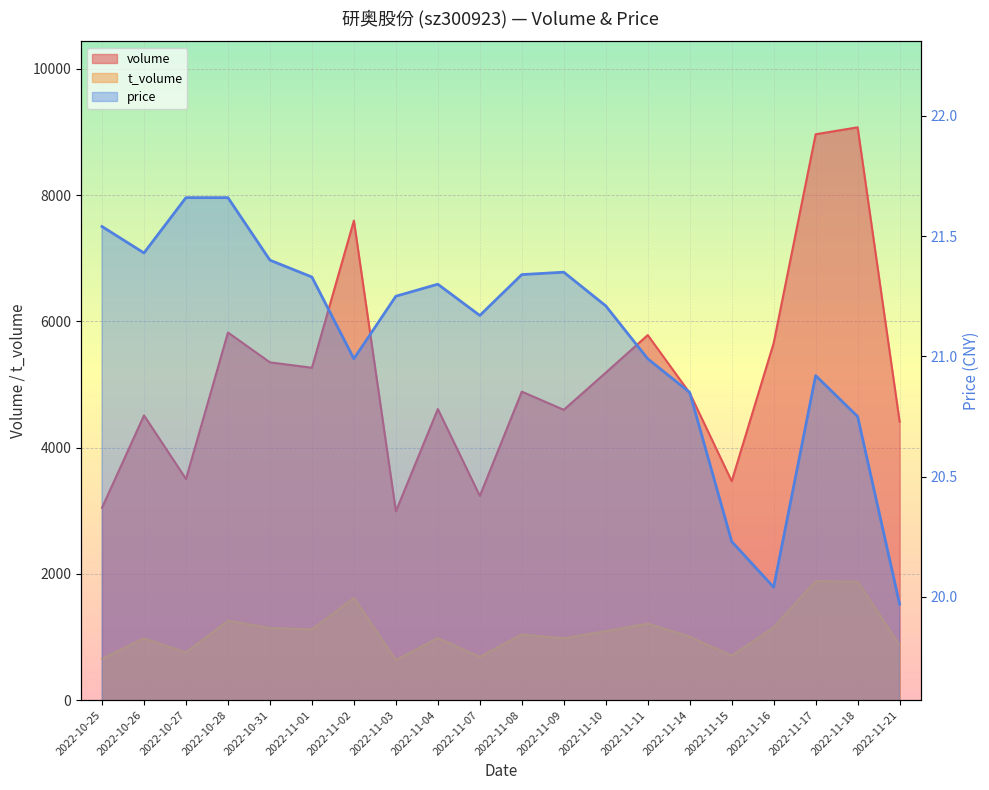

Reading left to right, list all the values displayed in this chart.

volume: 2022-10-25=3048.0	2022-10-26=4511.0	2022-10-27=3503.0	2022-10-28=5824.0	2022-10-31=5351.0	2022-11-01=5266.0	2022-11-02=7597.0	2022-11-03=2991.0	2022-11-04=4611.0	2022-11-07=3235.0	2022-11-08=4887.0	2022-11-09=4599.0	2022-11-10=5188.0	2022-11-11=5783.0	2022-11-14=4865.0	2022-11-15=3468.0	2022-11-16=5657.0	2022-11-17=8965.0	2022-11-18=9075.0	2022-11-21=4411.0
t_volume: 2022-10-25=655.0	2022-10-26=977.0	2022-10-27=755.0	2022-10-28=1257.0	2022-10-31=1142.0	2022-11-01=1120.0	2022-11-02=1617.0	2022-11-03=634.0	2022-11-04=983.0	2022-11-07=685.0	2022-11-08=1039.0	2022-11-09=979.0	2022-11-10=1092.0	2022-11-11=1211.0	2022-11-14=1004.0	2022-11-15=702.0	2022-11-16=1152.0	2022-11-17=1885.0	2022-11-18=1876.0	2022-11-21=872.0
price: 2022-10-25=21.5	2022-10-26=21.4	2022-10-27=21.7	2022-10-28=21.7	2022-10-31=21.4	2022-11-01=21.3	2022-11-02=21.0	2022-11-03=21.2	2022-11-04=21.3	2022-11-07=21.2	2022-11-08=21.3	2022-11-09=21.4	2022-11-10=21.2	2022-11-11=21.0	2022-11-14=20.9	2022-11-15=20.2	2022-11-16=20.0	2022-11-17=20.9	2022-11-18=20.8	2022-11-21=20.0